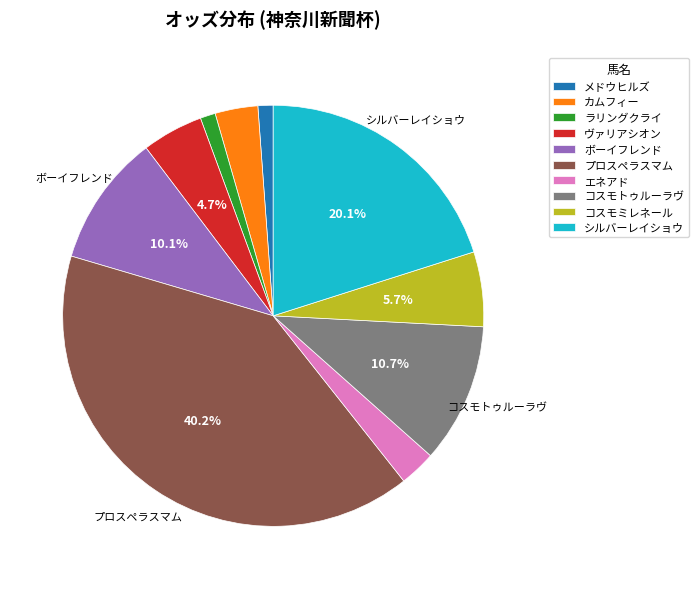

Which category has the biggest portion of the pie?

プロスペラスマム